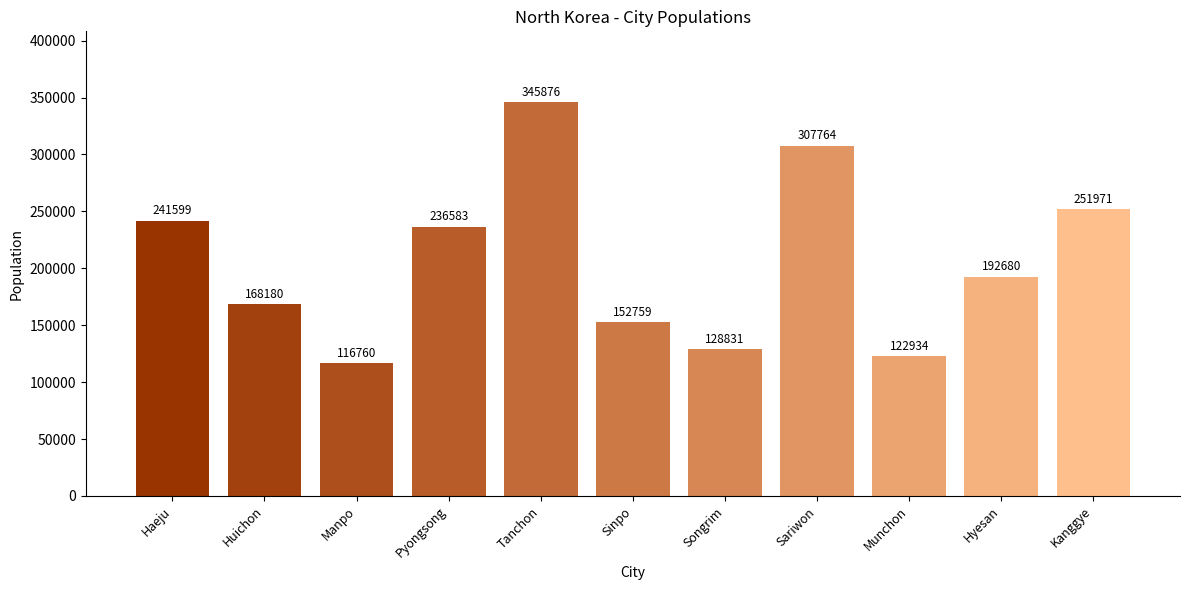

What is the maximum value shown in the chart?

345876